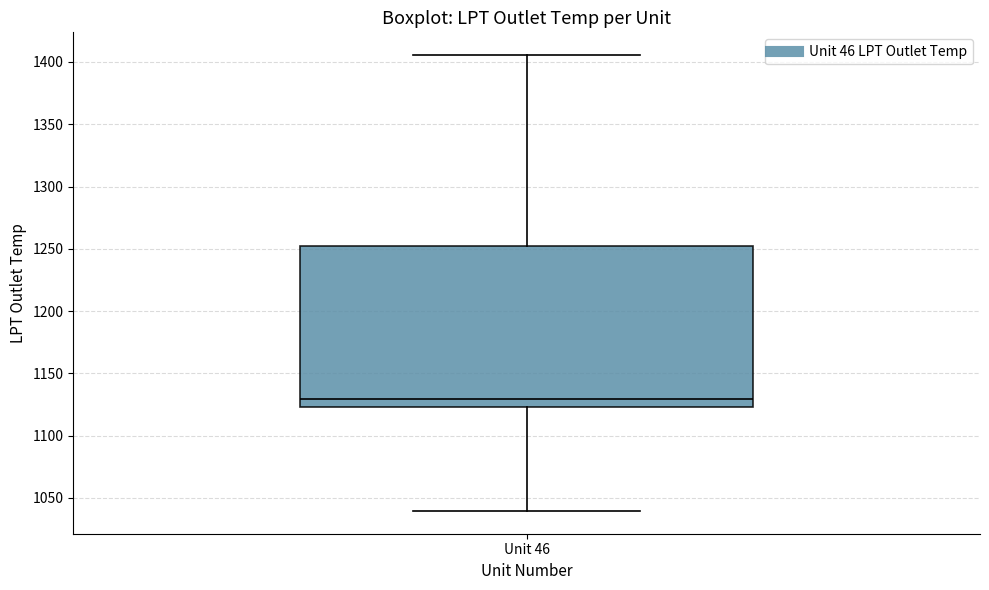

Read this box plot against the y-axis: the position of the median line, the range covered by the box, and the ends of both whiskers. The values are not printed on the chart, so give them approximately, as read against the axis.

median 1130, box 1125 to 1250, whiskers 1040 to 1405